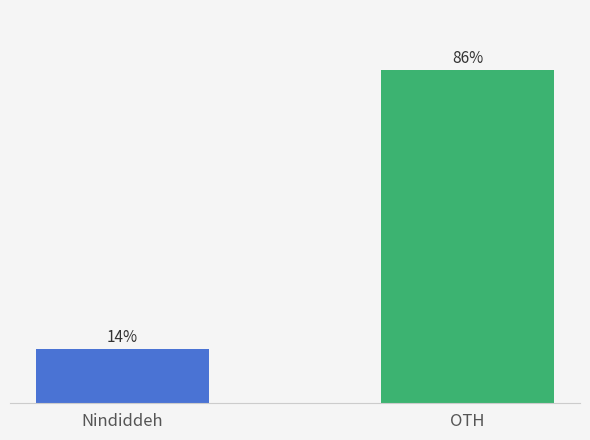

Which has a higher value, Nindiddeh or OTH?

OTH